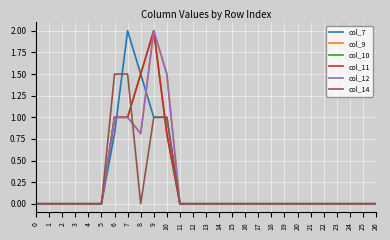

At 1, list the series in order from smallest to largest.

col_7, col_9, col_10, col_11, col_12, col_14